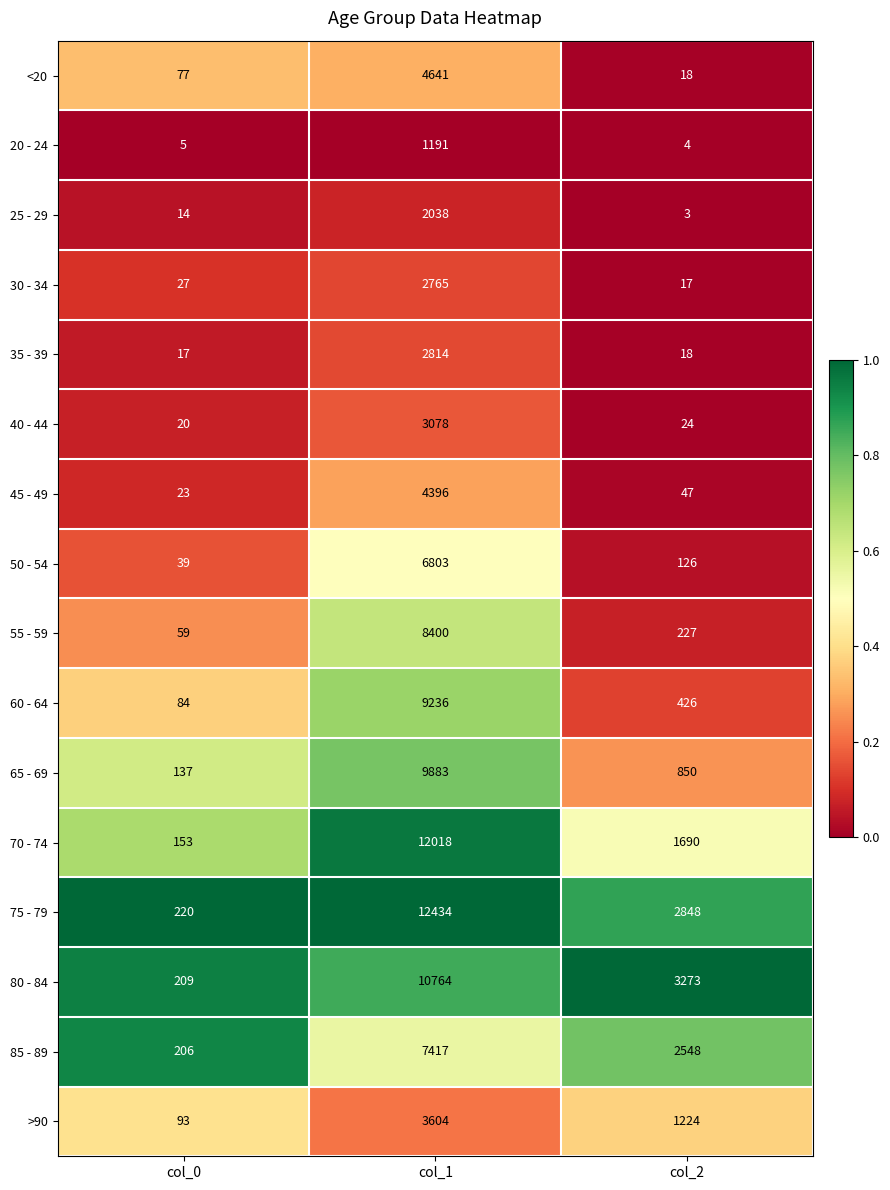

How many distinct data groups are displayed?

16